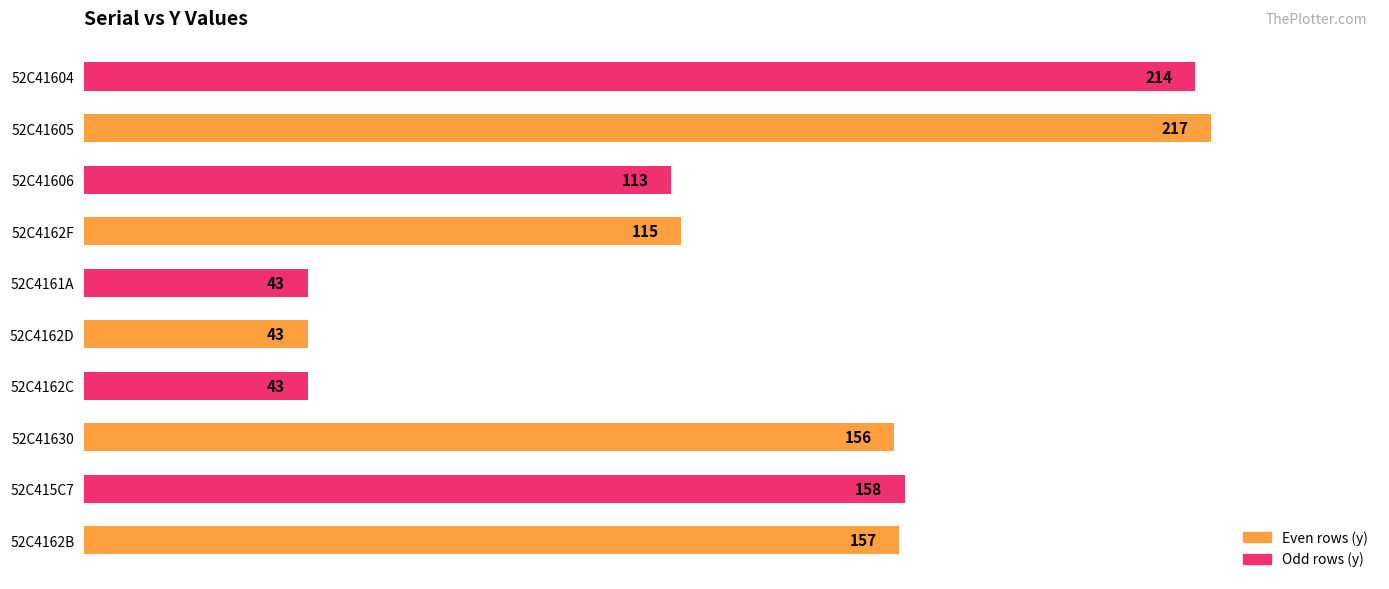

What is the minimum value shown in the chart?

43